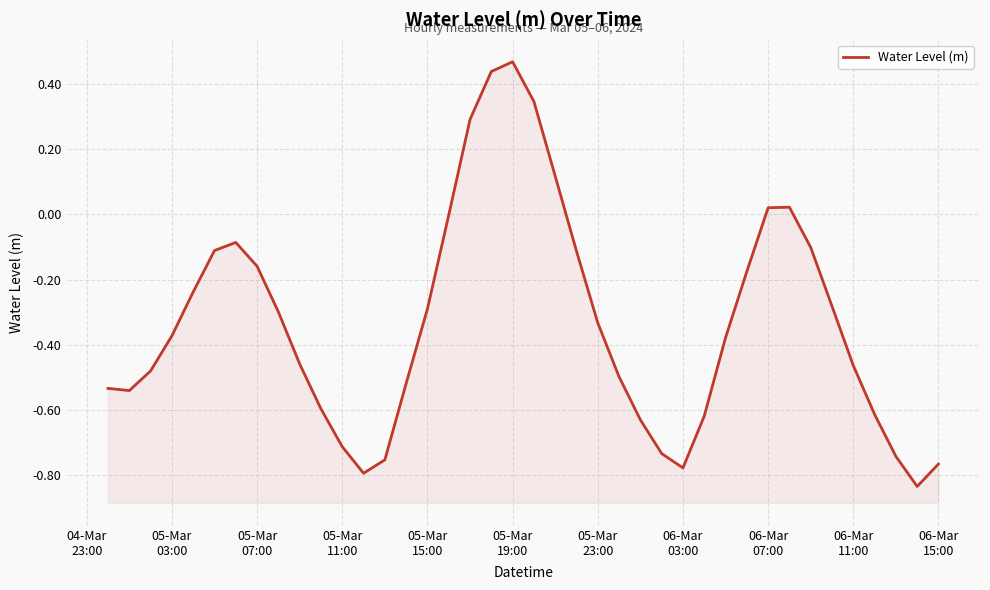

What is the sum of all values?

-13.3